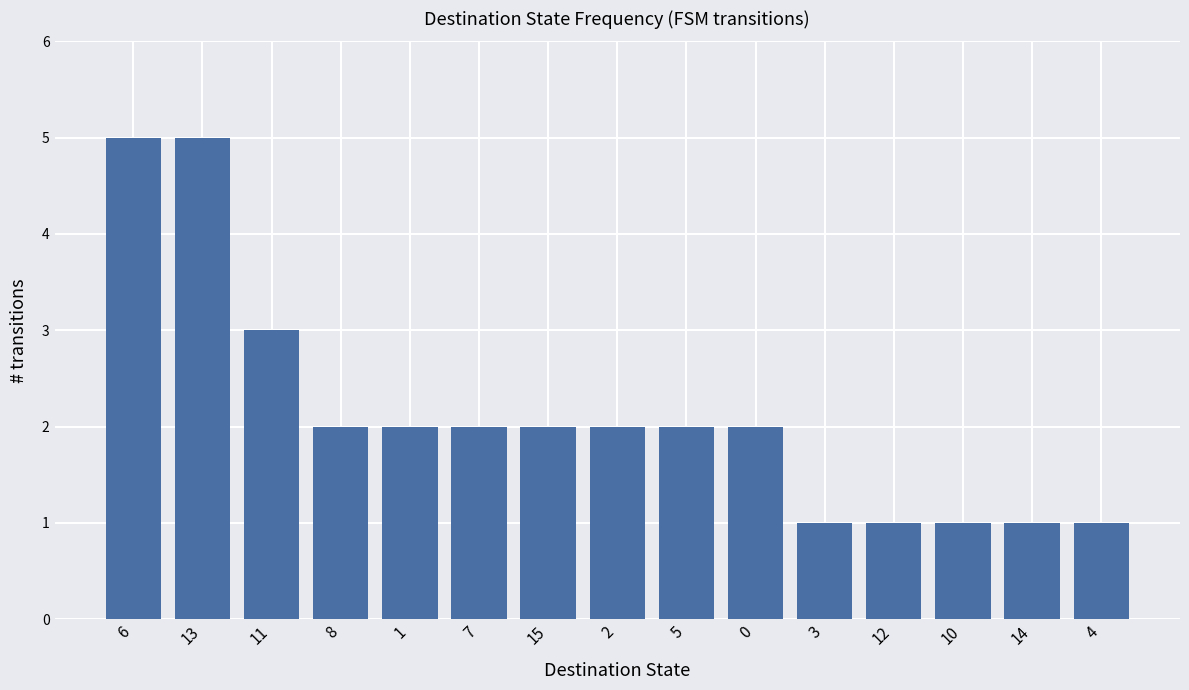

Count the number of data series in this chart.

1